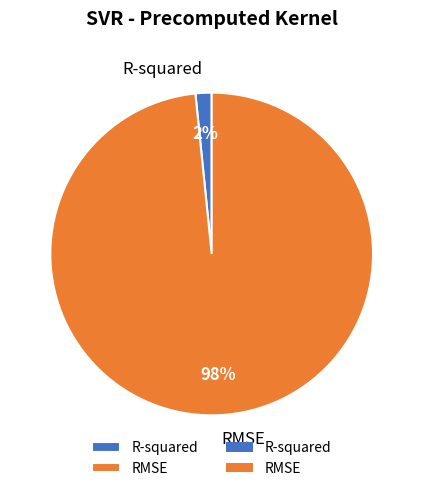

To the nearest percent, what portion does R-squared represent?

2%